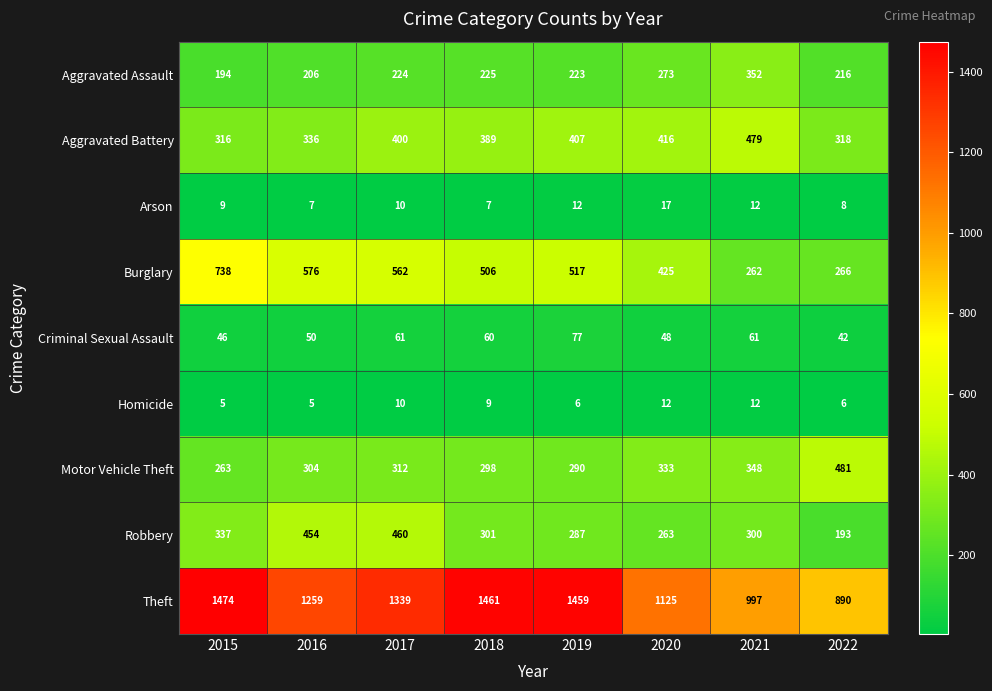

True or false: Motor Vehicle Theft has a value of 528 at 2017.

False